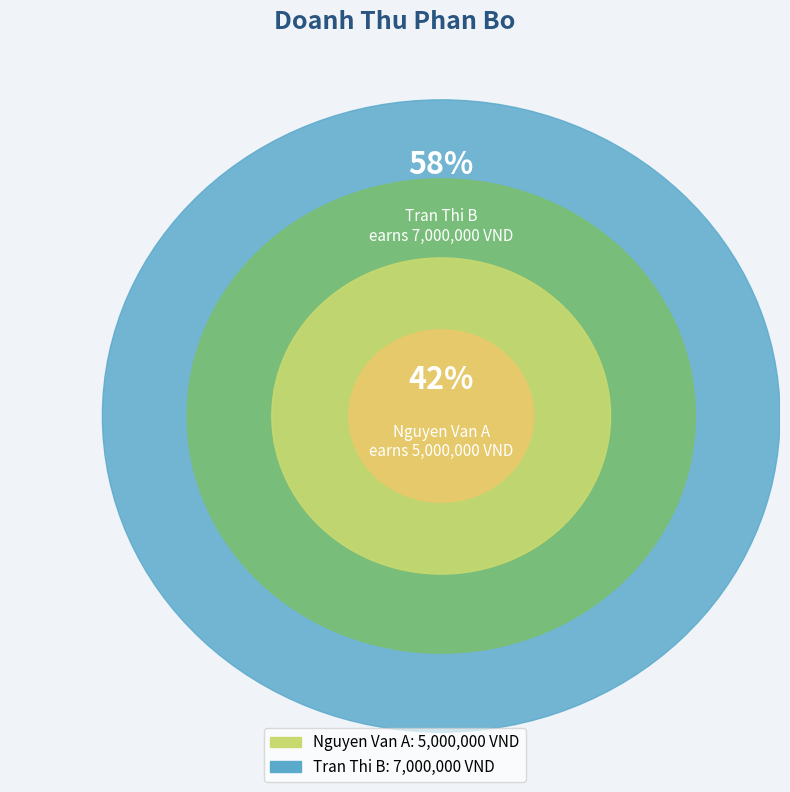

The Tran Thi B slice represents 48% of the pie. True or false?

False